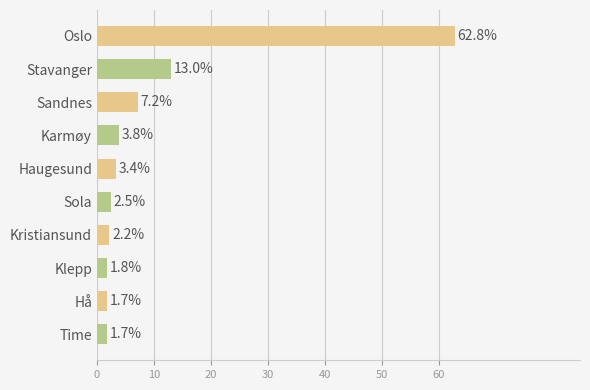

Reading bottom to top, list all the values displayed in this chart.

1.7	1.7	1.8	2.2	2.5	3.4	3.8	7.2	13.0	62.8